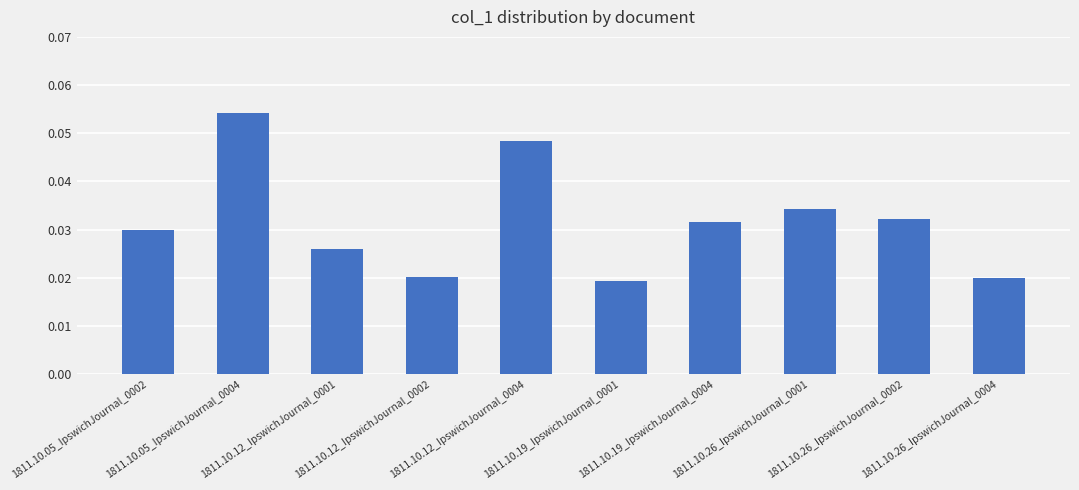

The value at 1811.10.19_IpswichJournal_0004 is 0.1. True or false?

False